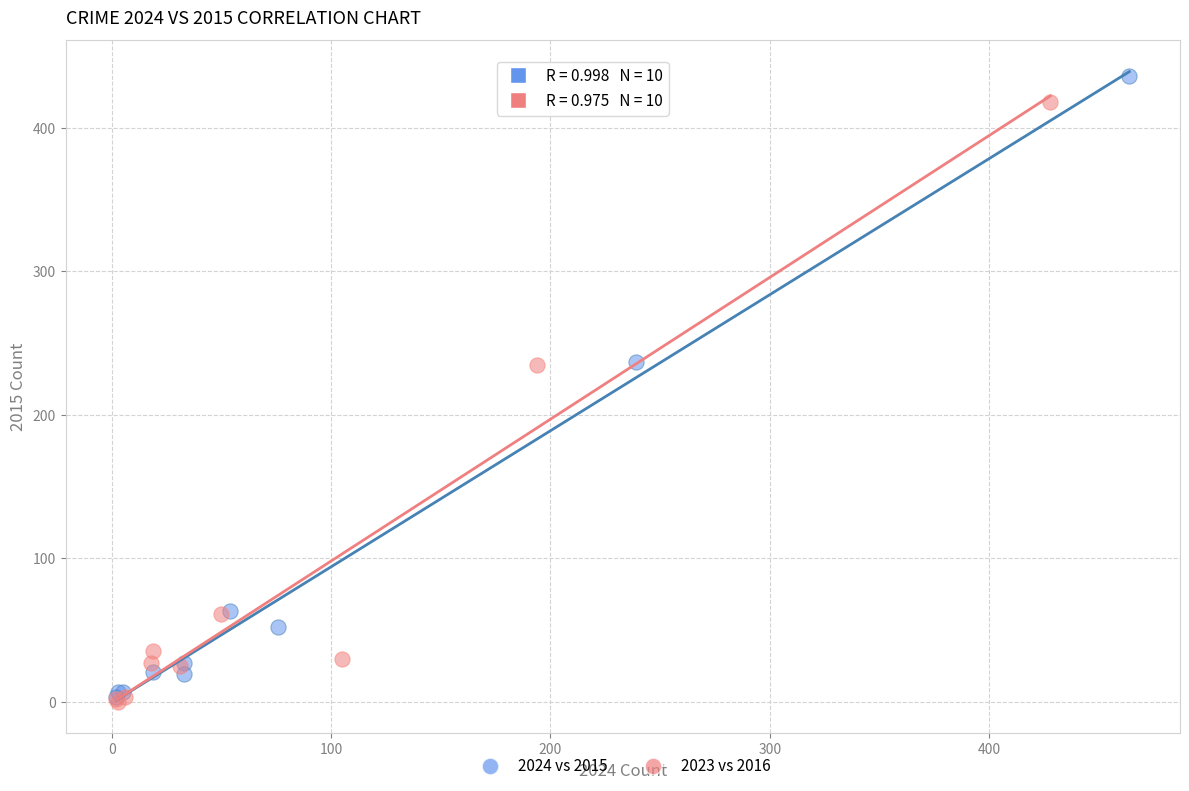

What are all the series names shown in the legend?

2024 vs 2015, 2023 vs 2016